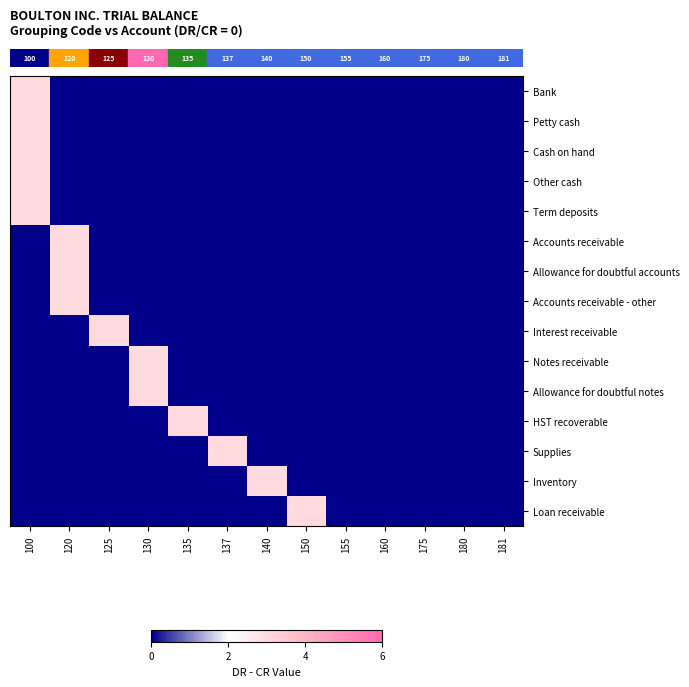

At how many categories does at least one series exceed 1?

8